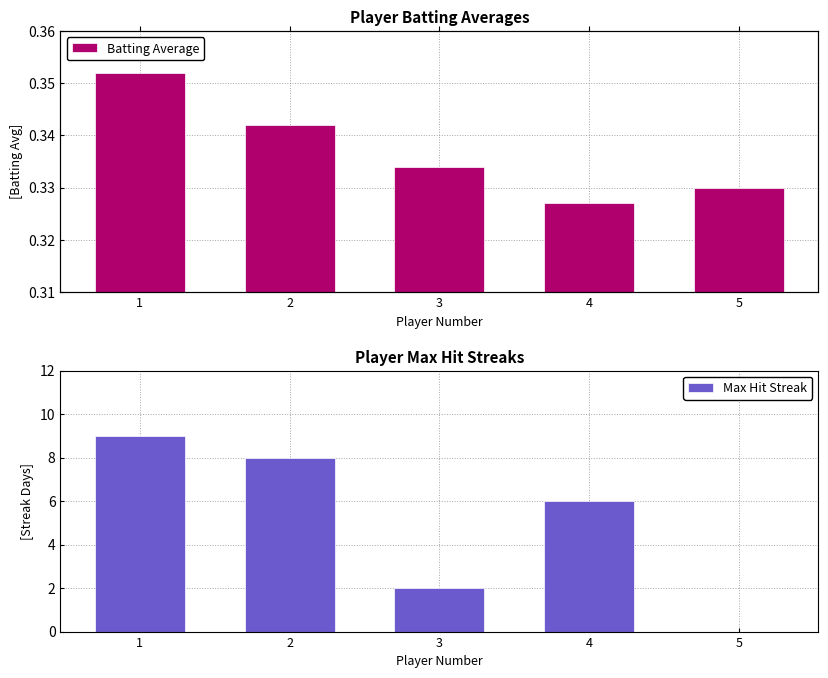

At which category is the sum across all series the highest?

1